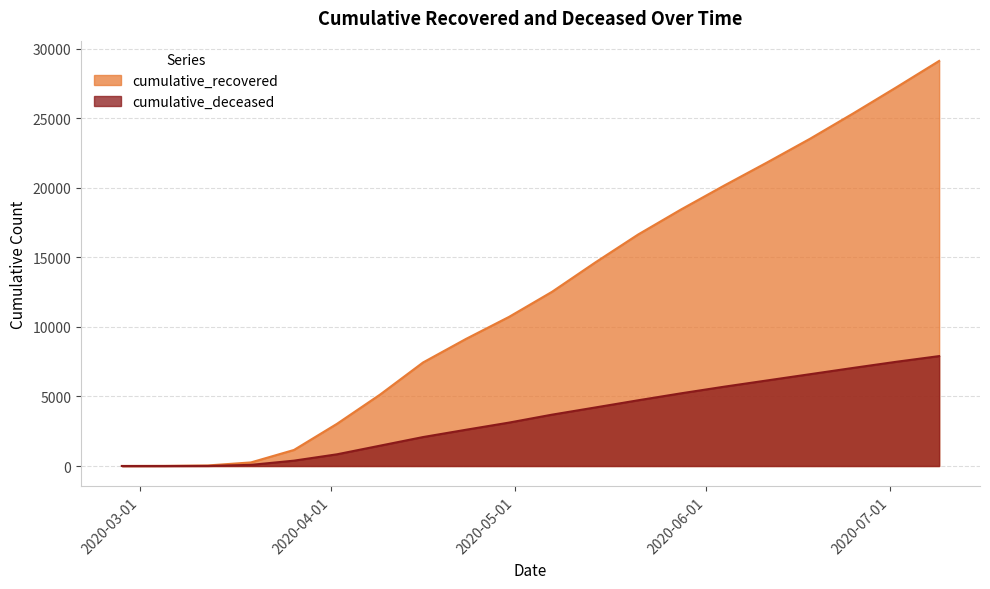

Read the cumulative_deceased value at 2020-04-09, to the nearest 10.

1460